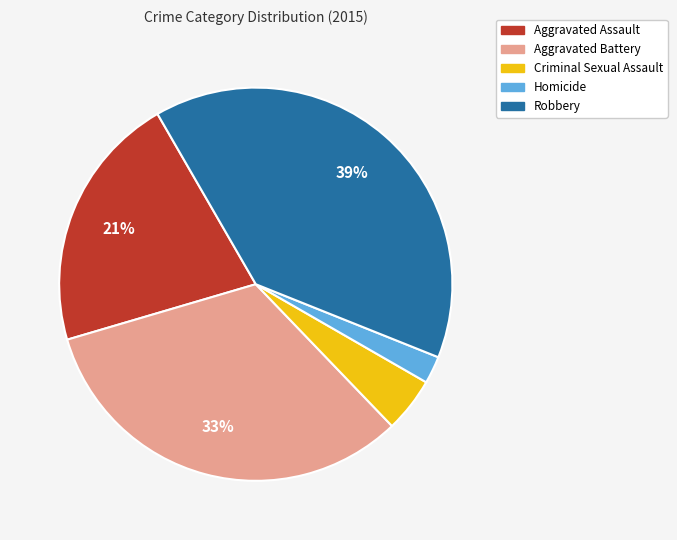

Count the number of slices in the pie.

5